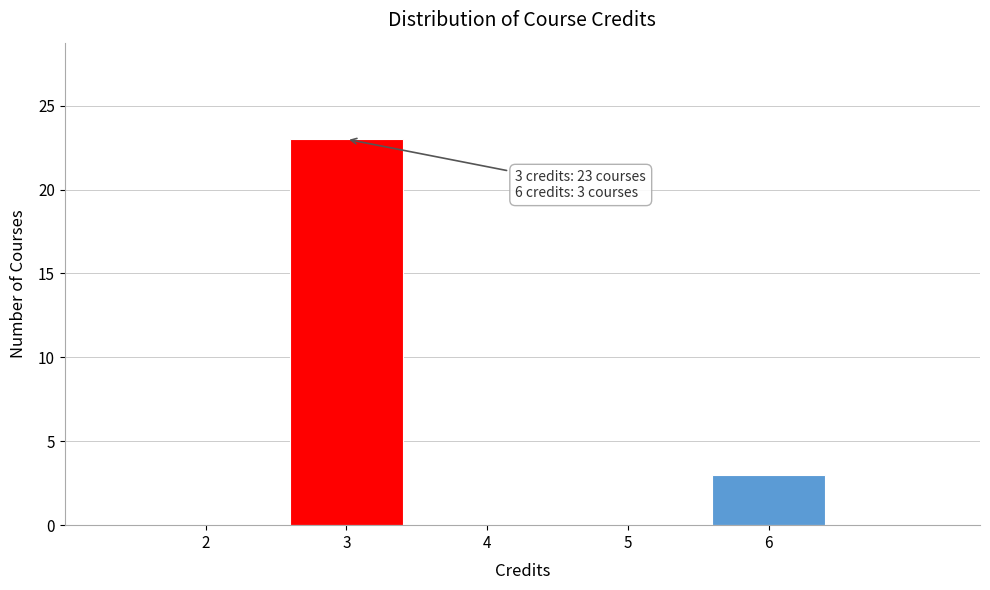

Which range on the x-axis has the tallest bar?

2.5 to 3.5